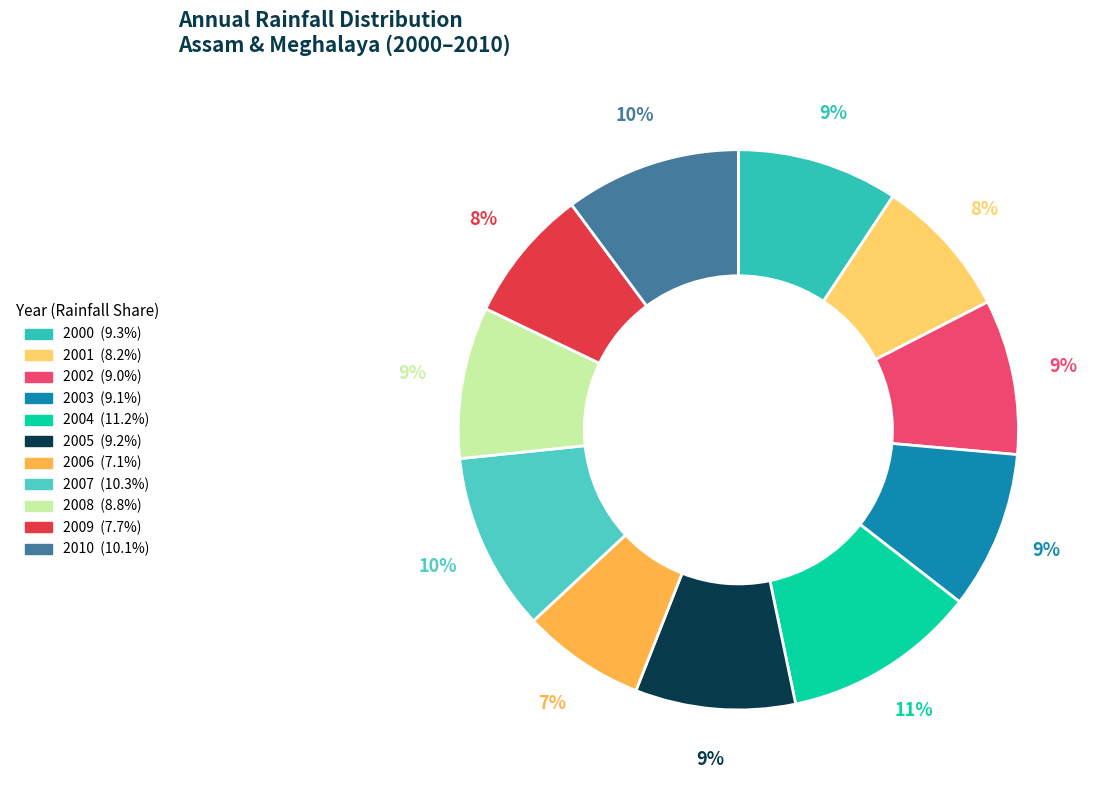

How many slices are in this pie chart?

11